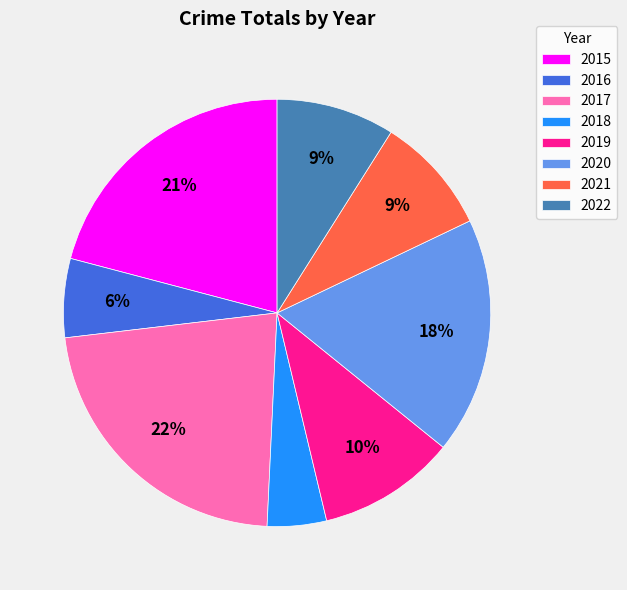

To the nearest percent, what is the difference between the 2017 and 2016 slice percentages?

16%